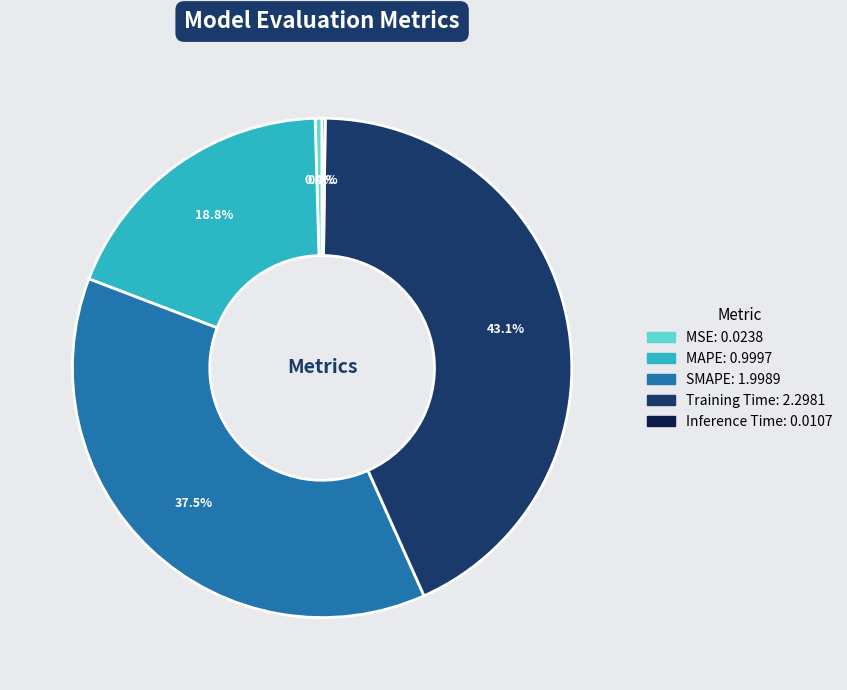

Which slice is the largest?

Training Time